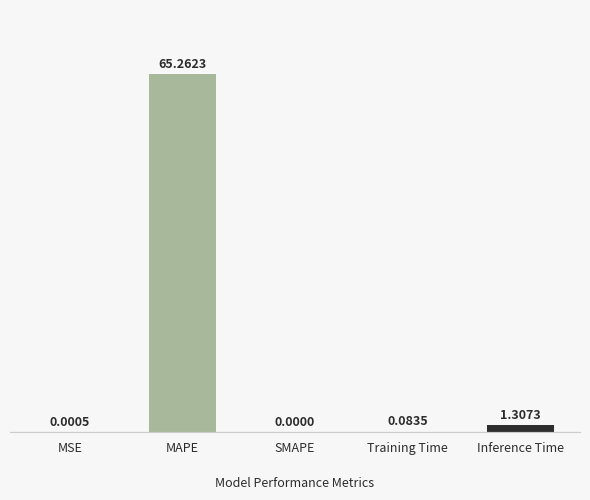

What is the sum of the values at MSE and MAPE?

65.3